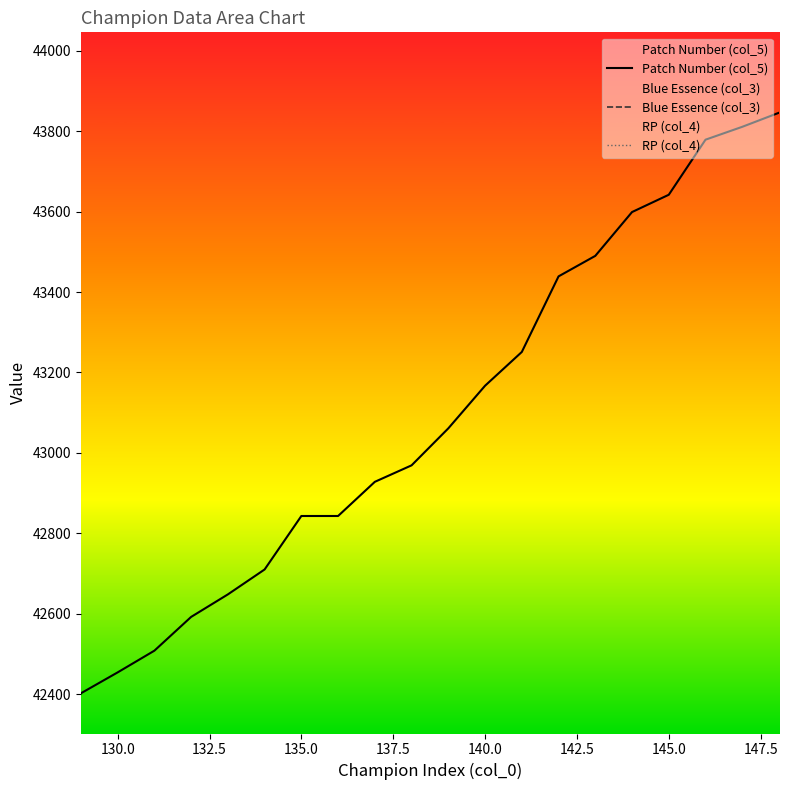

True or false: Patch Number (col_5) and RP (col_4) cross at least once.

False